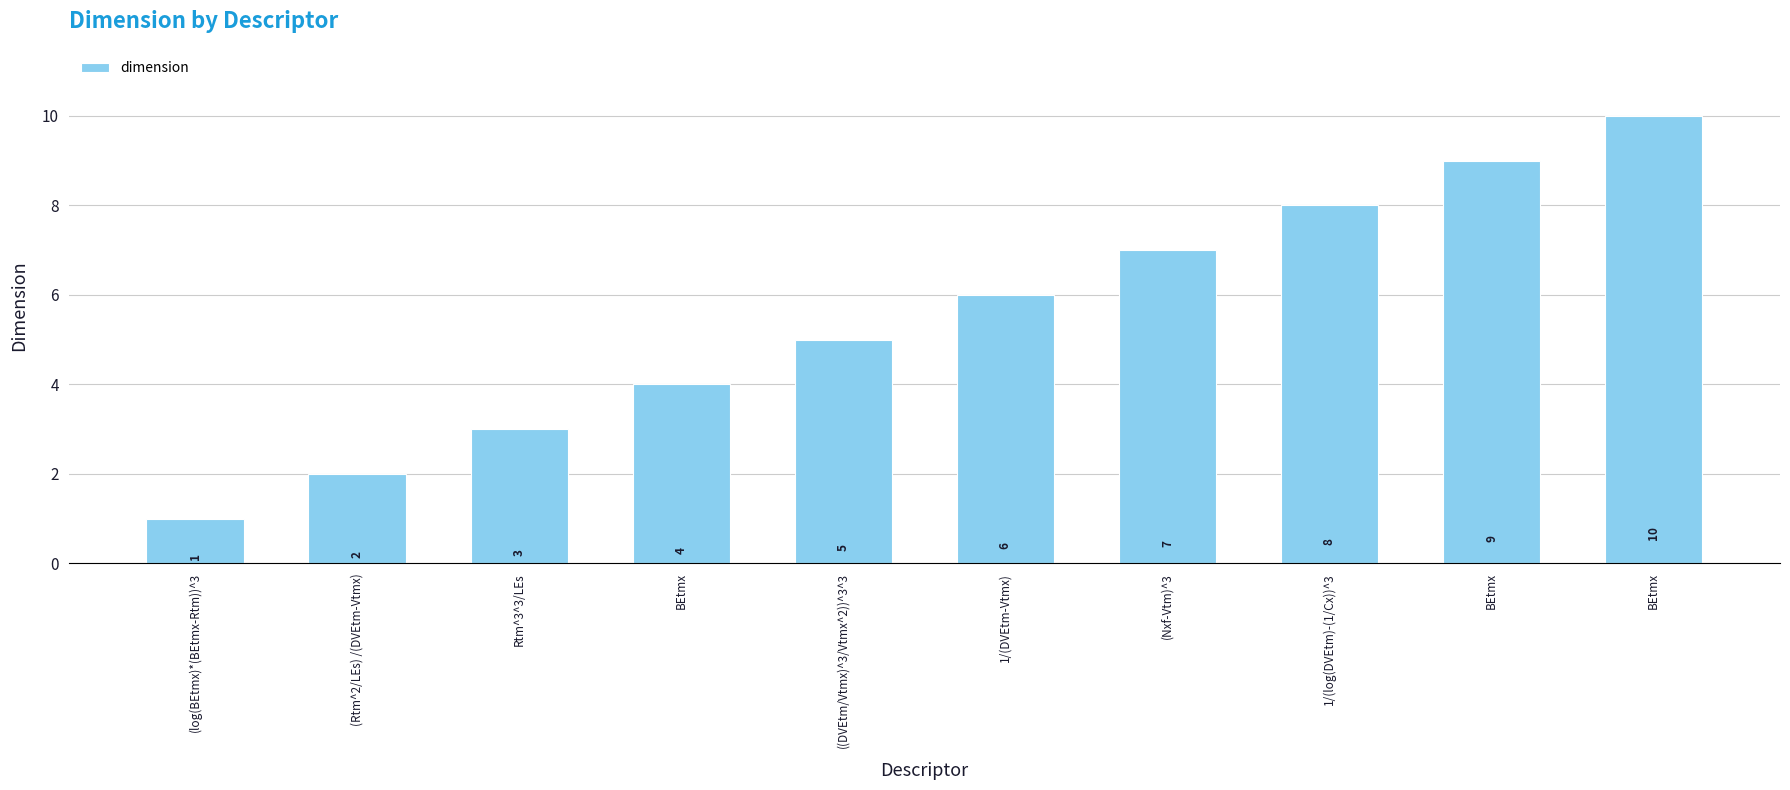

Count the number of data series in this chart.

1